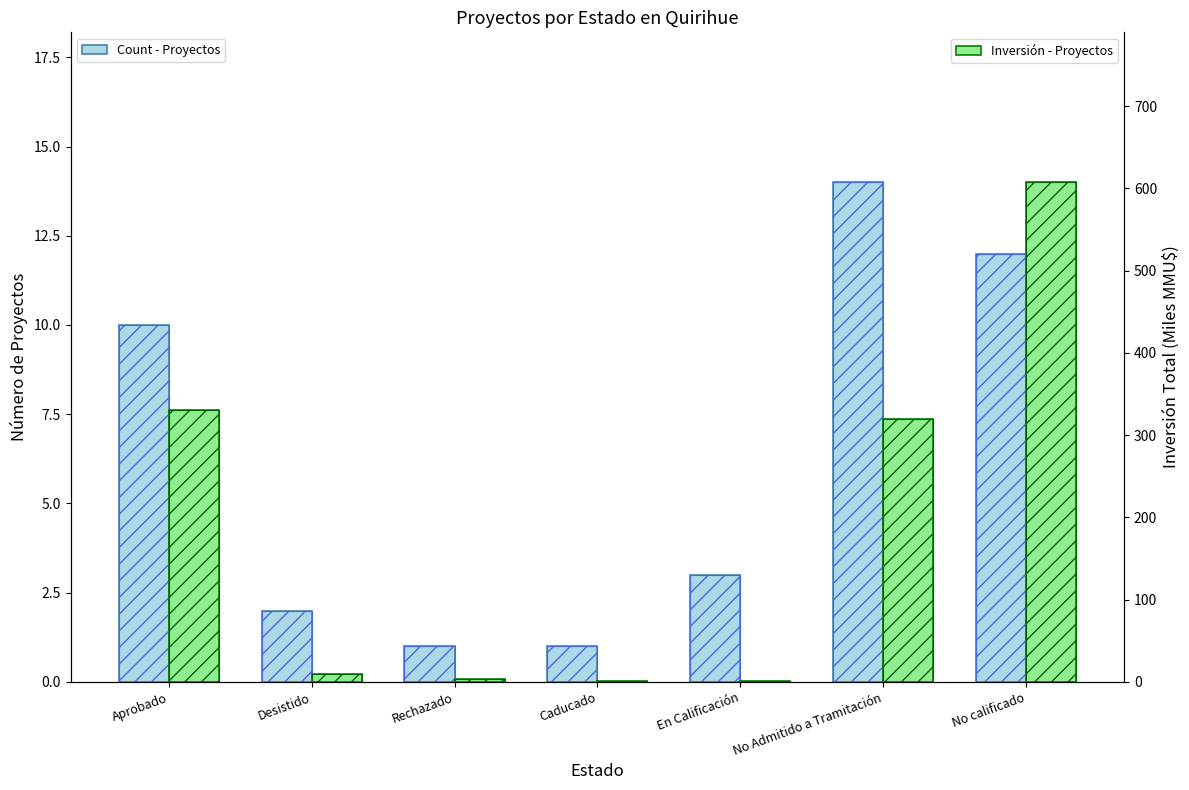

True or false: Count - Proyectos has a value of 3.3 at No calificado.

False